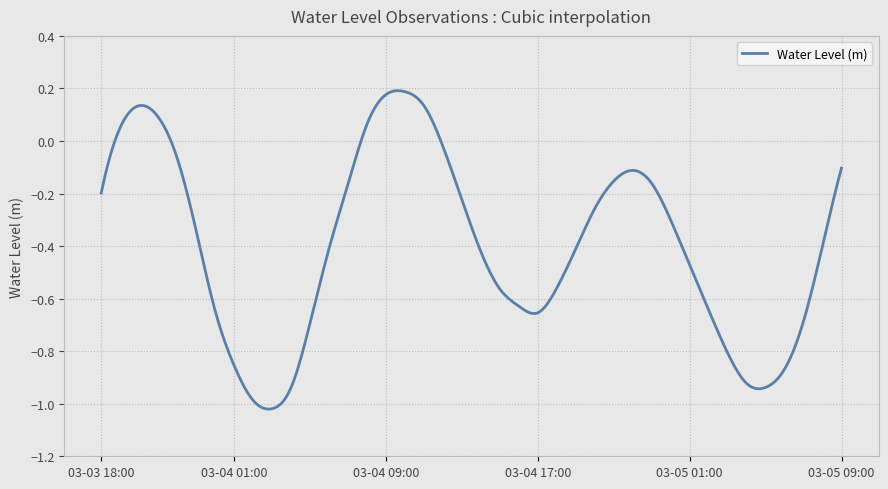

How many distinct data groups are displayed?

1